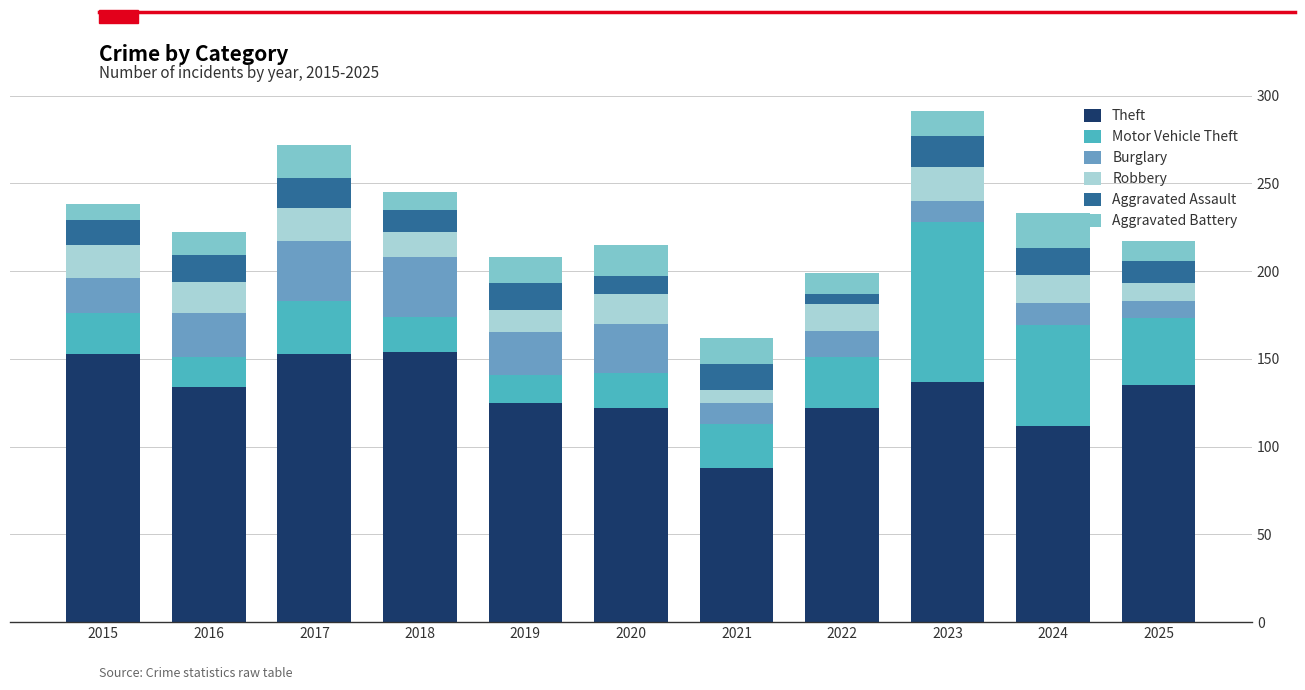

What is the total value across all series at 2016?

222